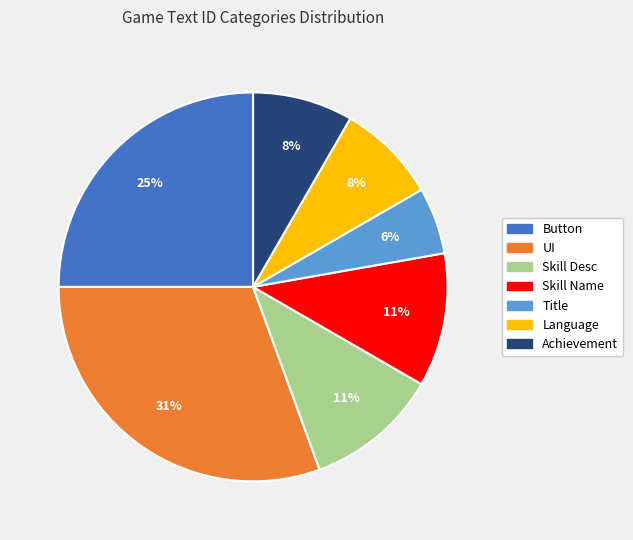

Is there a majority slice in this chart?

No